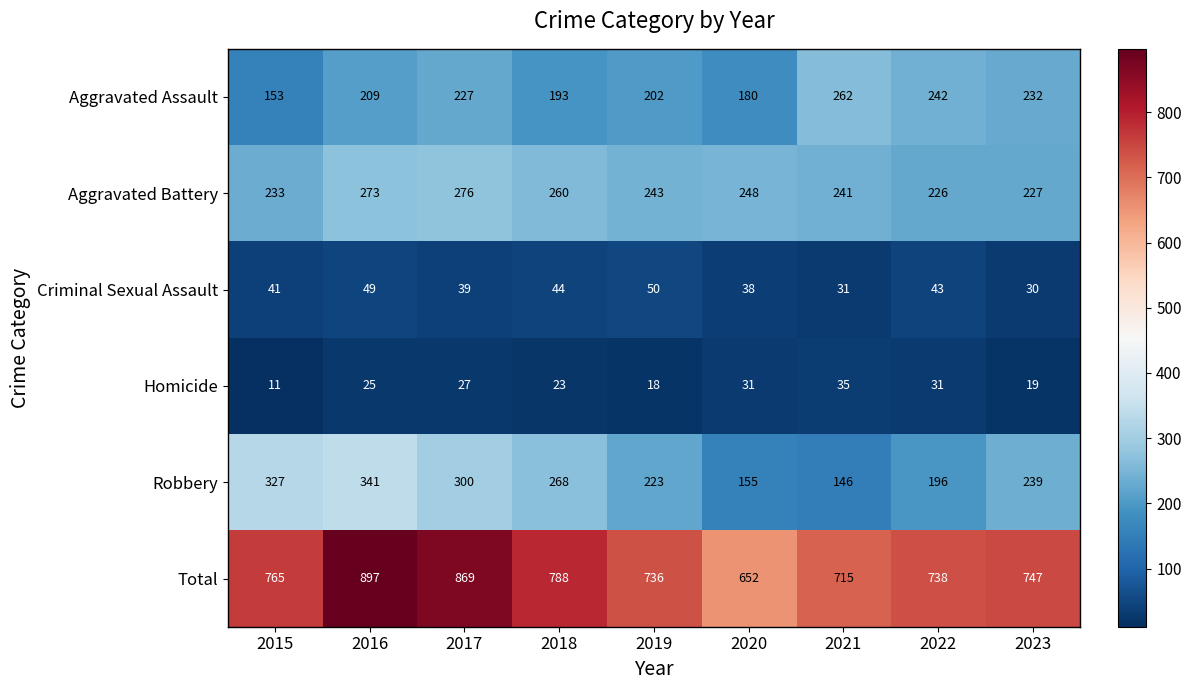

At how many categories does at least one series exceed 271?

9